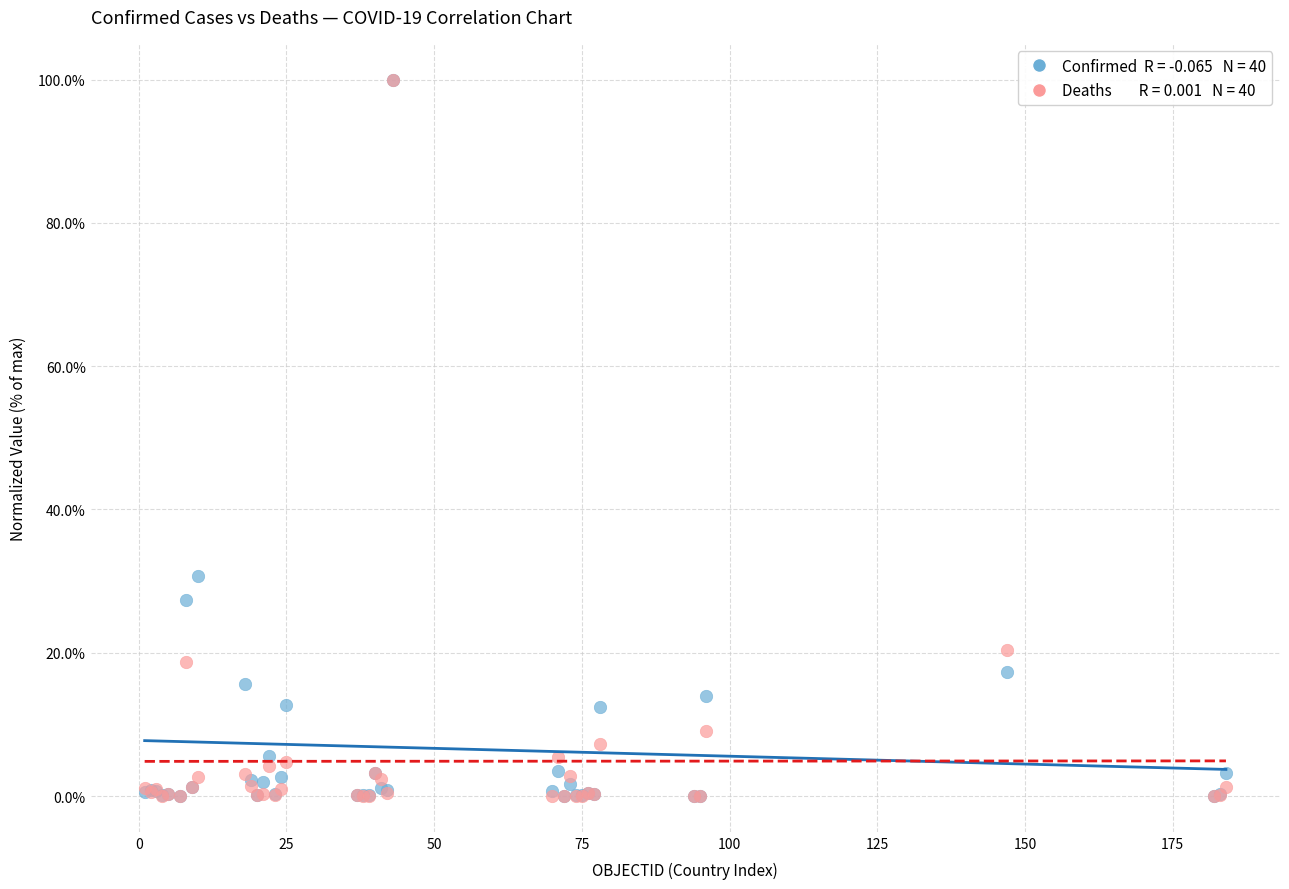

Across all series, what Y value is closest to 50?

30.7